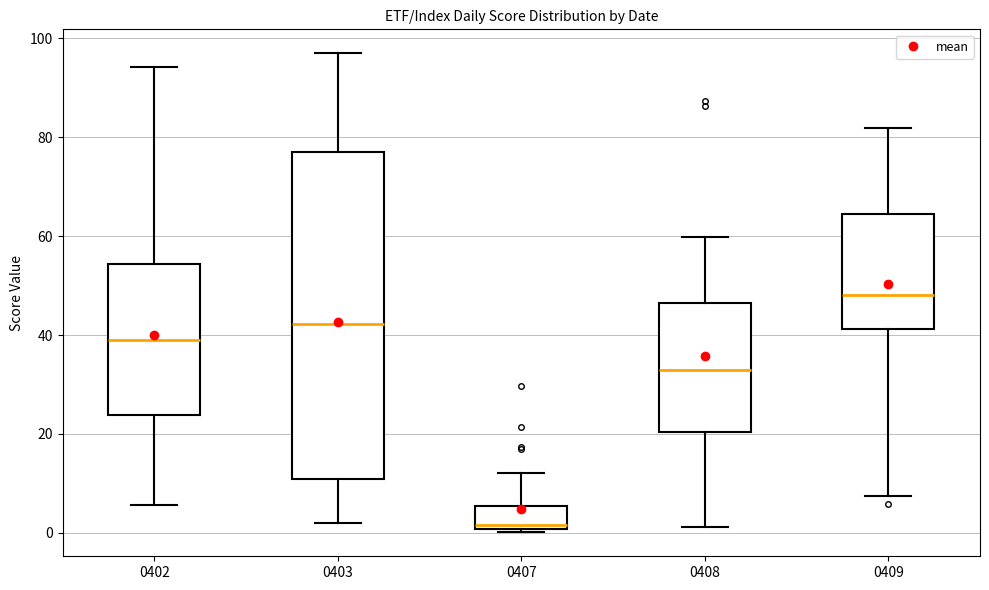

Reading left to right, transcribe this box plot: for each box, give where its median line is, the range the box spans, and where its two whiskers end, as read against the y-axis. The values are not printed on the chart, so give them approximately, as read against the axis.

0402: median 40, box 24 to 54, whiskers 6 to 94
0403: median 42, box 10 to 78, whiskers 2 to 98
0407: median 2, box 0 to 6, whiskers 0 to 12
0408: median 32, box 20 to 46, whiskers 2 to 60
0409: median 48, box 42 to 64, whiskers 8 to 82